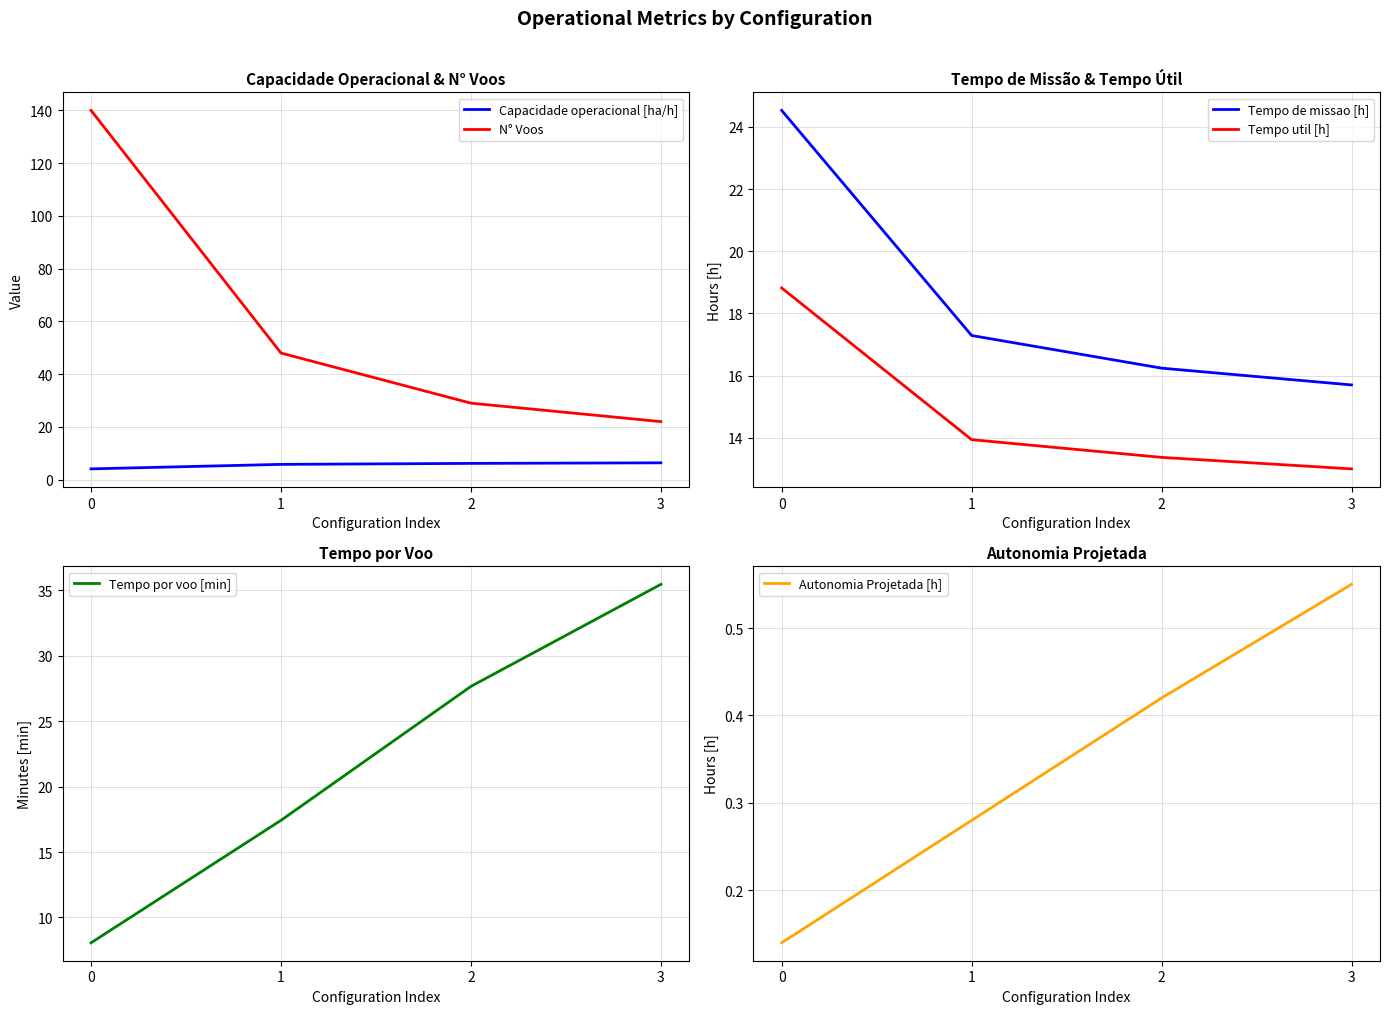

True or false: Tempo de missao [h] has a value of 24.5 at 0.

True